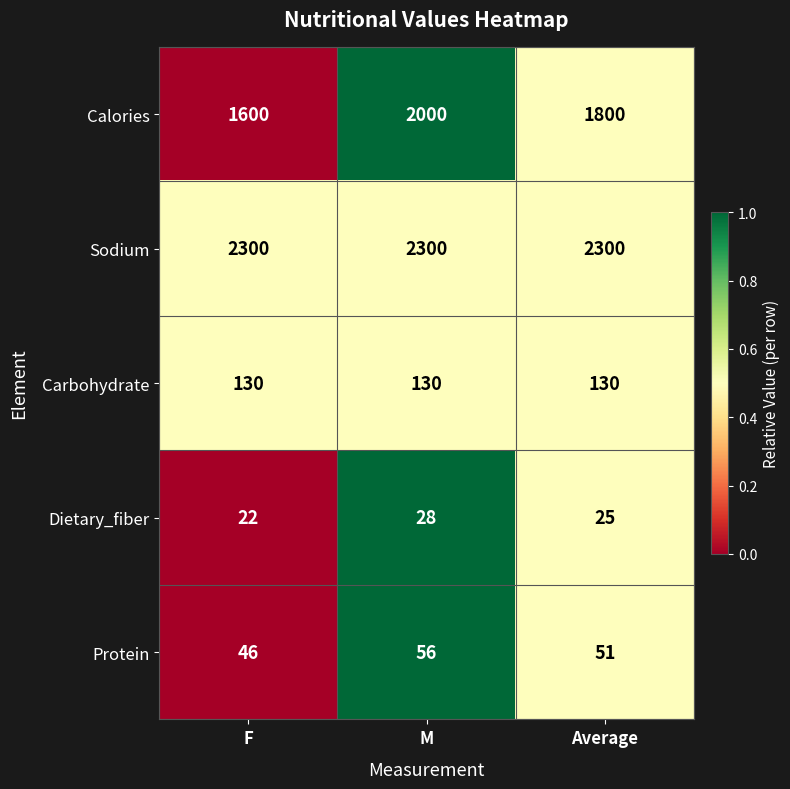

What is the difference between the maximum and second lowest values in the Calories series?

200